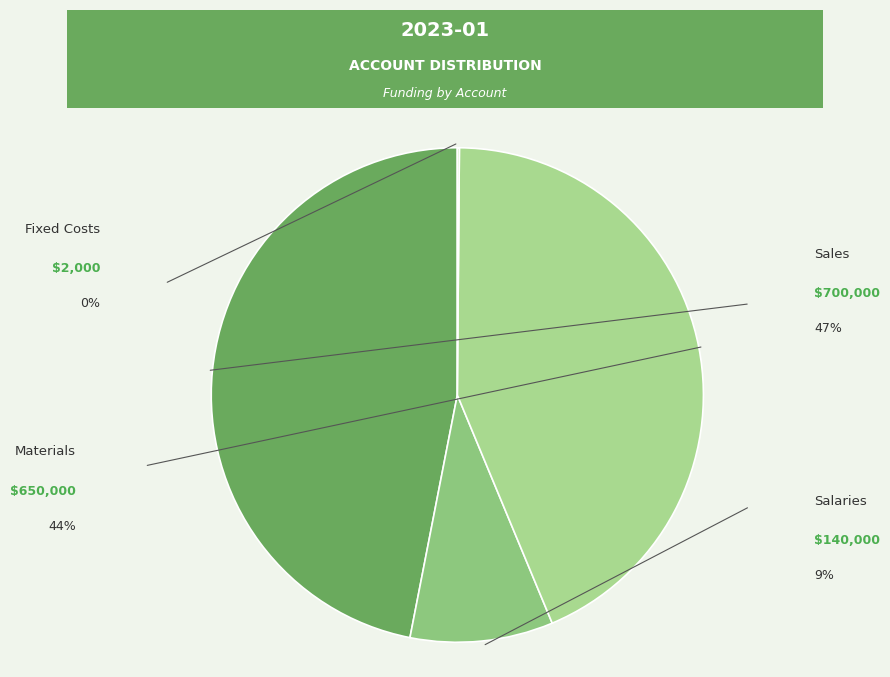

What is the ratio of the value at Materials to the value at Salaries?

4.6